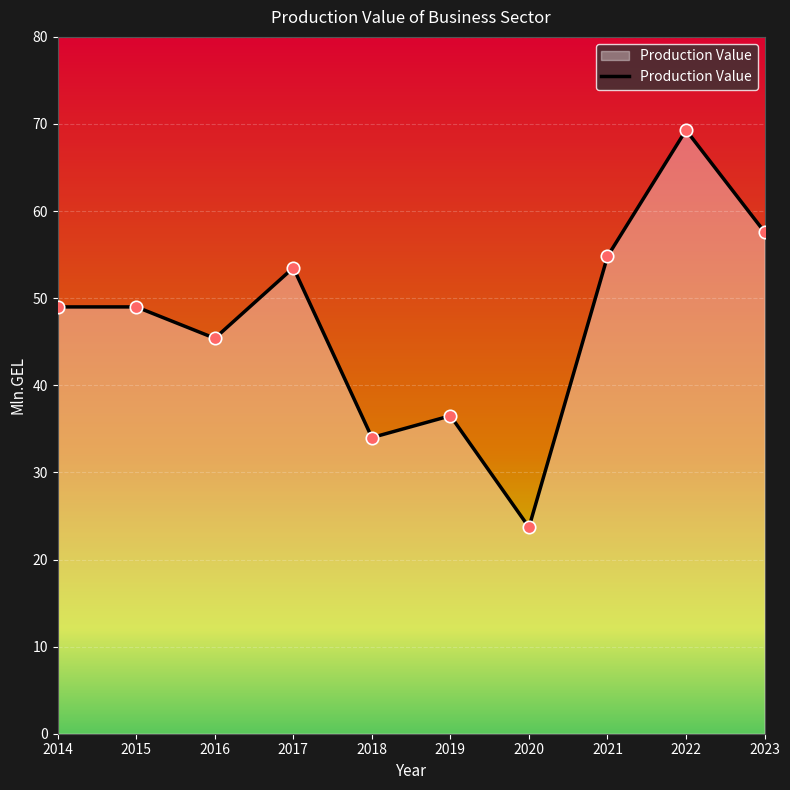

What is the change in value from 2018 to 2020?

-10.3